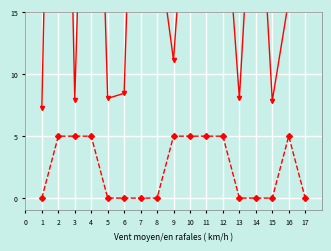

True or false: Fare has a value of 5.8 at 6.

False